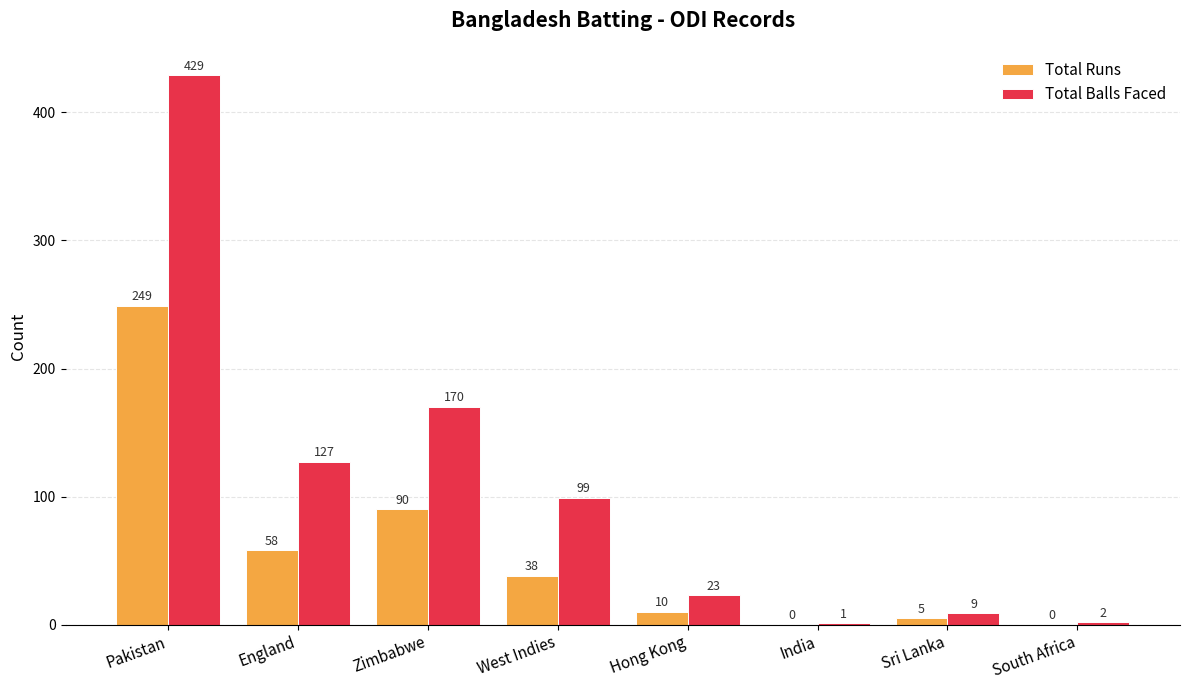

What is the maximum value shown in the chart?

429